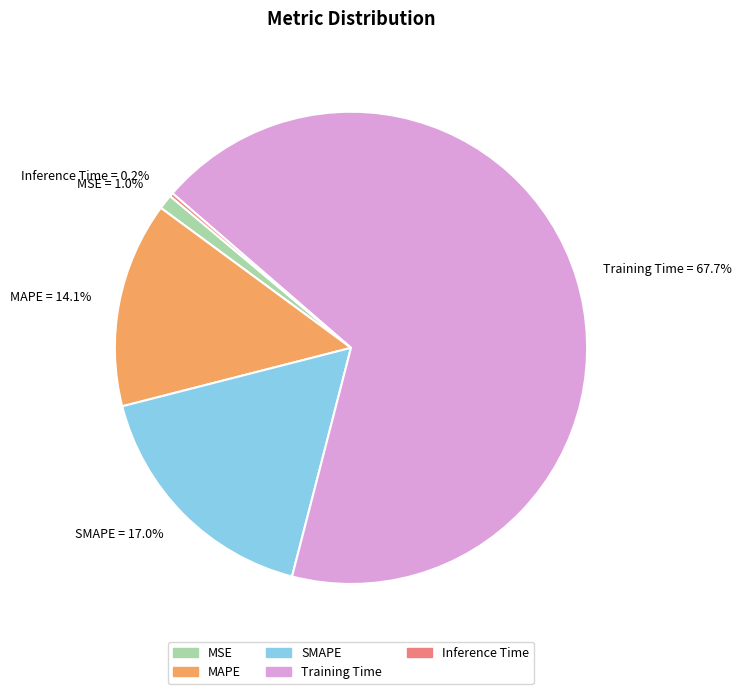

Is there any slice that represents more than half of the pie?

Yes